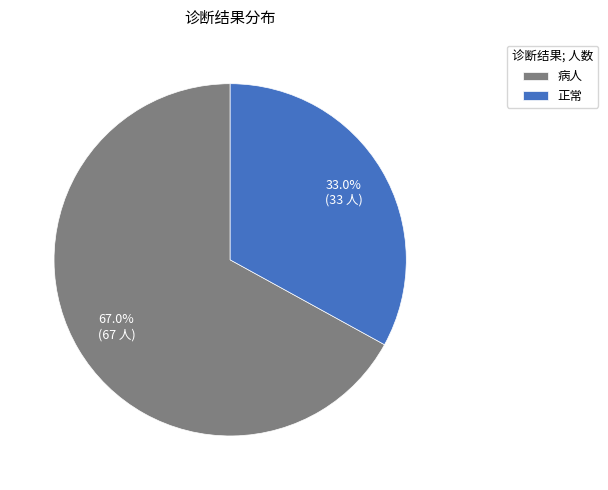

Which category has the biggest portion of the pie?

病人